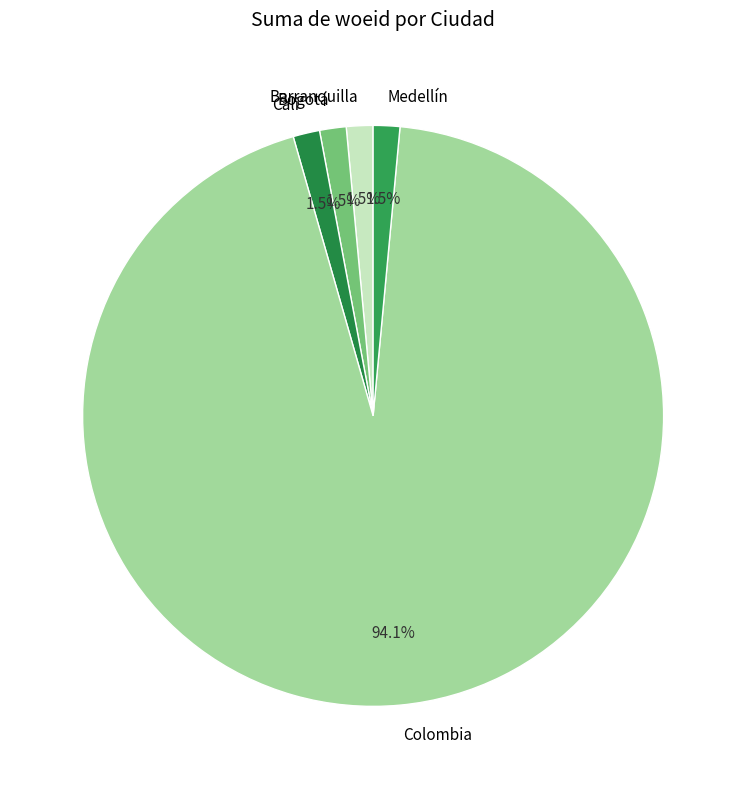

To the nearest percent, what percentage of the pie is Colombia?

94%